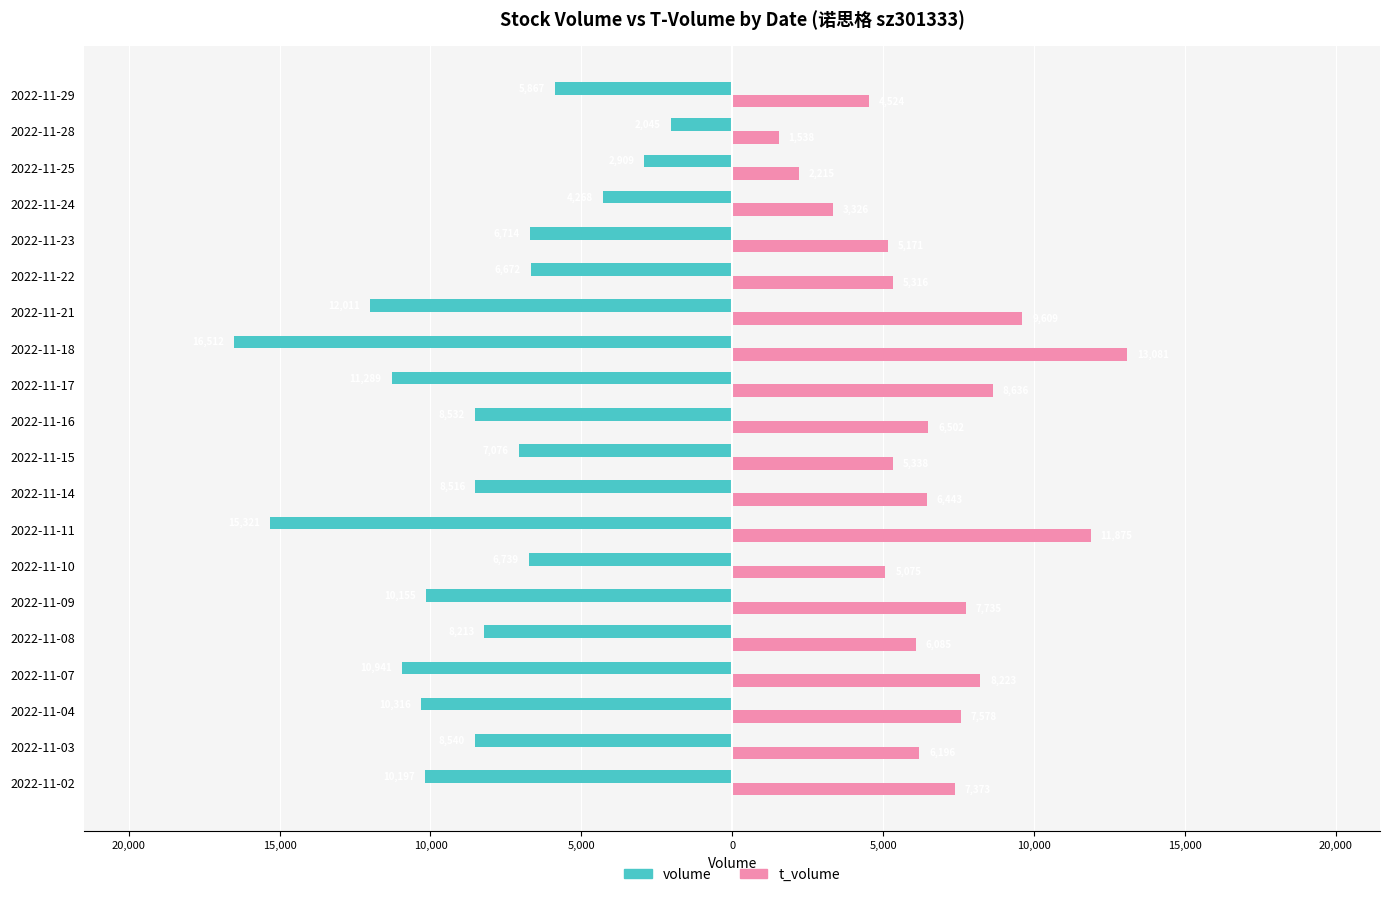

What is the difference between the maximum and minimum values in the volume series?

14467